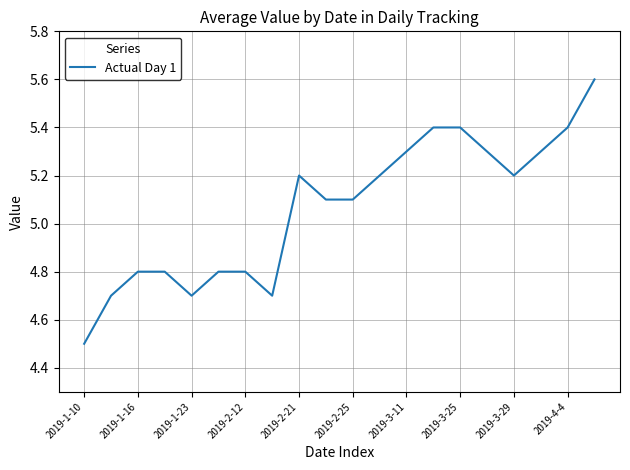

What is the difference between the maximum and minimum values?

1.1